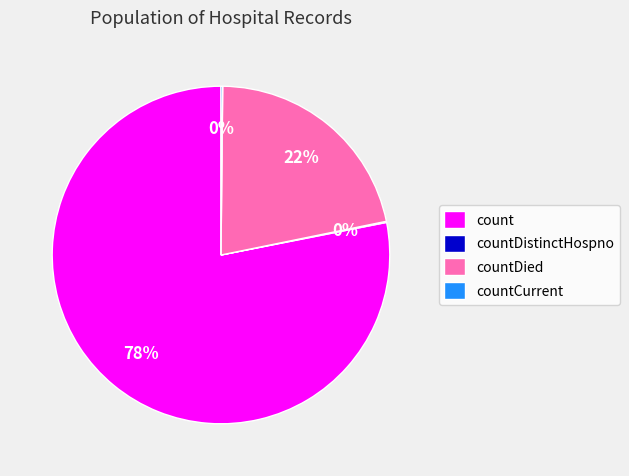

What is the largest slice in the pie chart?

count